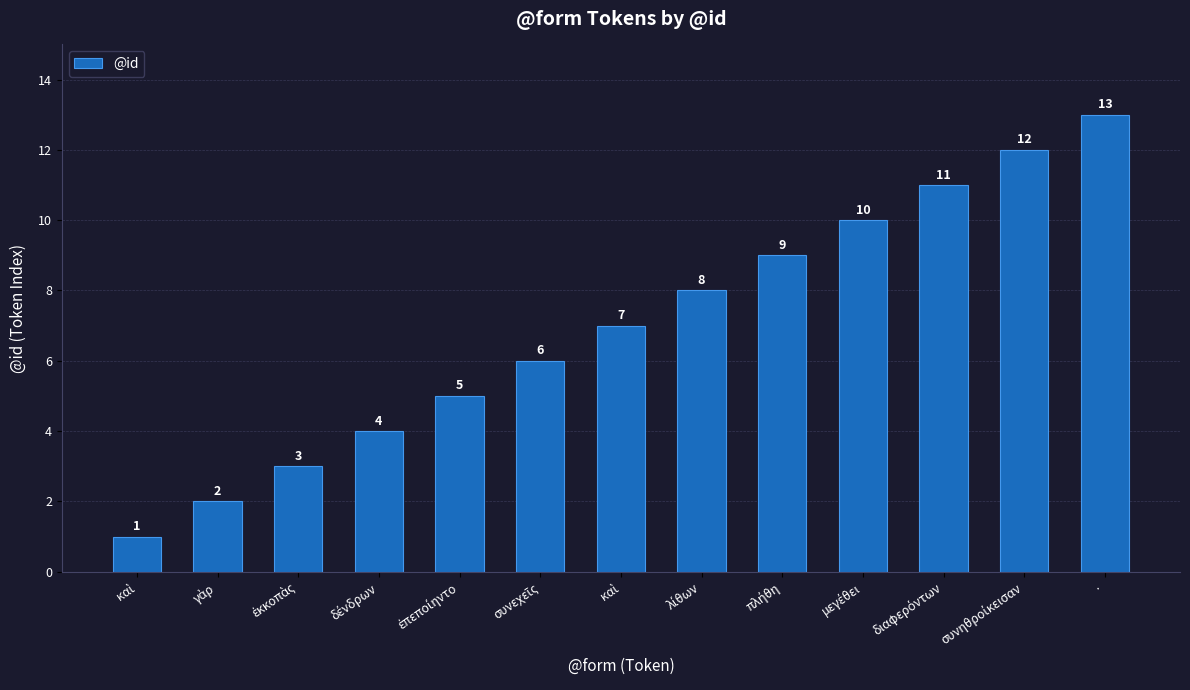

What is the minimum value shown in the chart?

1